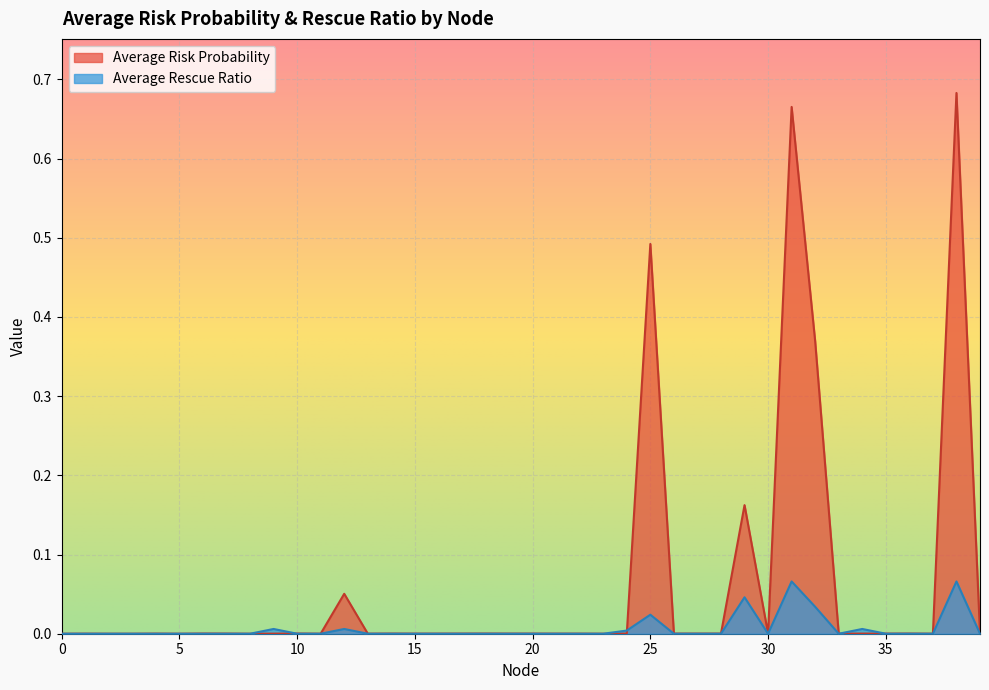

At which category is the sum across all series the highest?

38